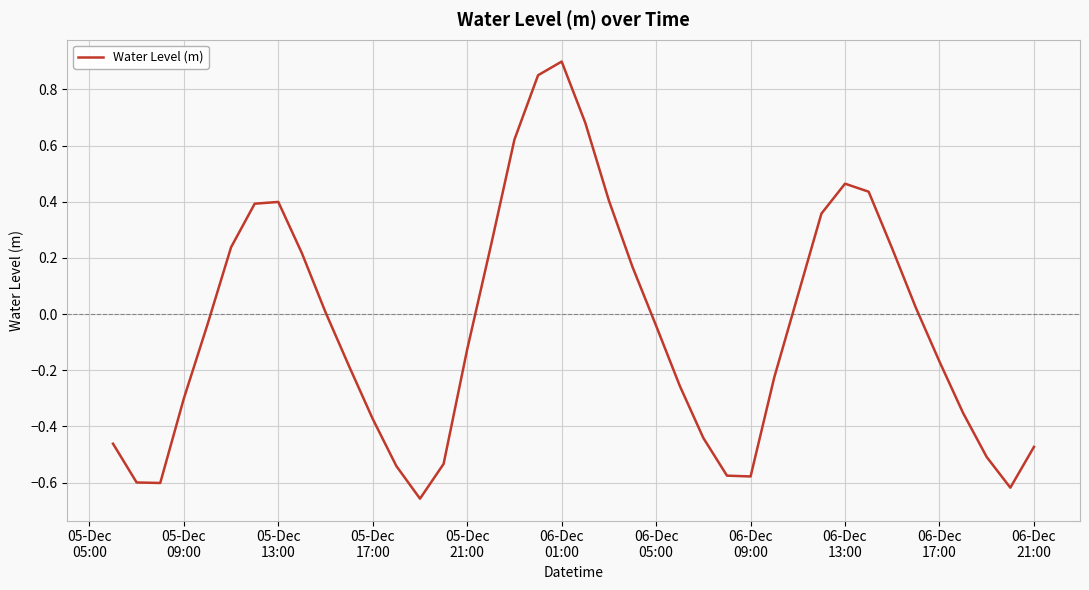

Reading left to right, what are all the values shown in this chart?

-0.5	-0.6	-0.6	-0.3	-0.0	0.2	0.4	0.4	0.2	0.0	-0.2	-0.4	-0.5	-0.7	-0.5	-0.1	0.2	0.6	0.9	0.9	0.7	0.4	0.2	-0.0	-0.3	-0.4	-0.6	-0.6	-0.2	0.1	0.4	0.5	0.4	0.2	0.0	-0.2	-0.4	-0.5	-0.6	-0.5